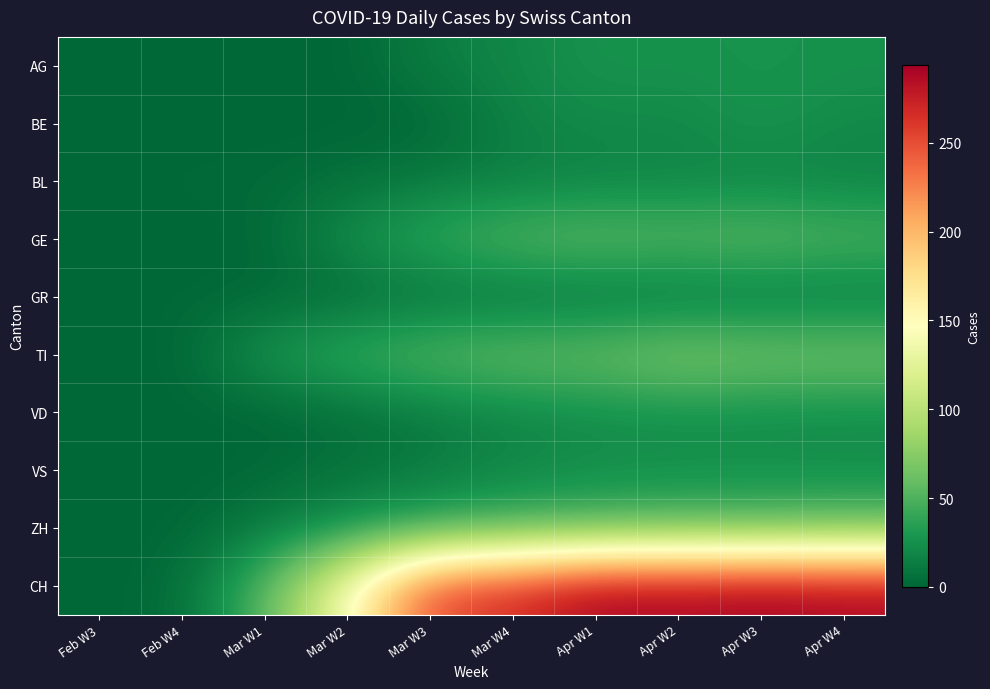

Between Mar W3 and Apr W4, which is larger?

Apr W4